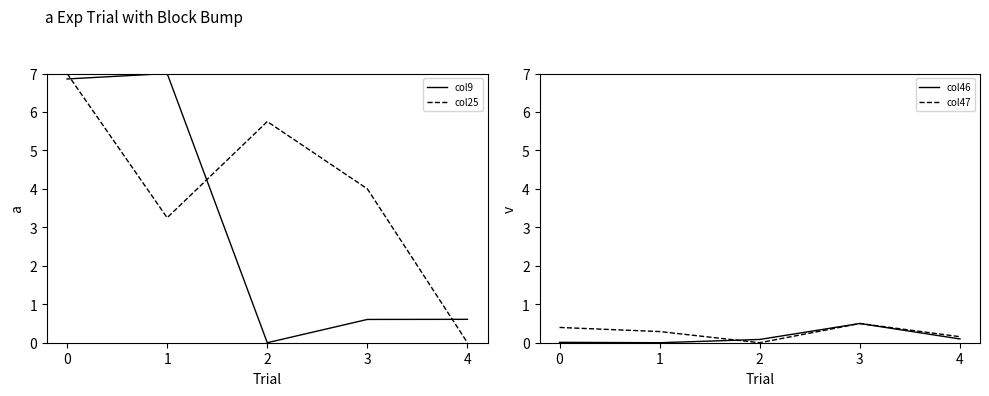

How many col47 values are between 0 and 1?

5